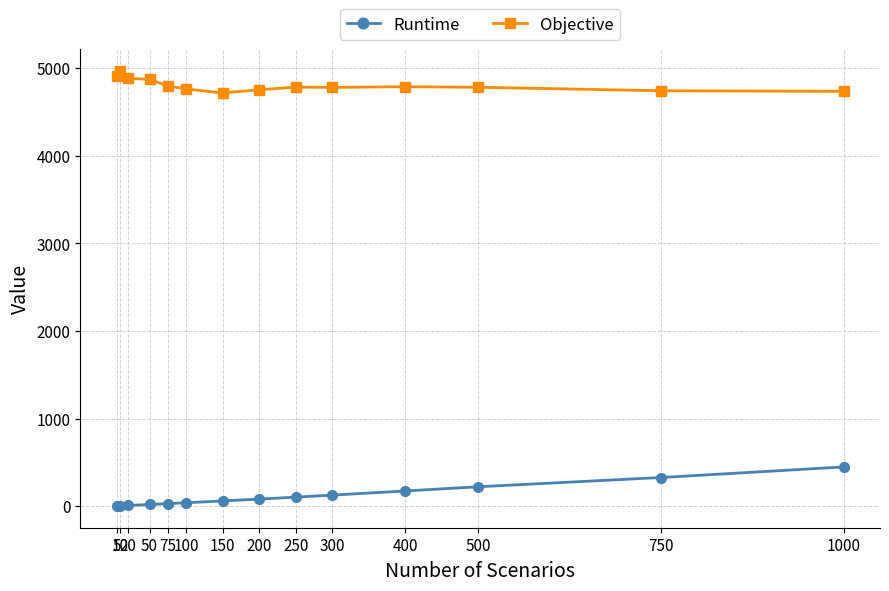

In Objective, how many points are lower than both neighbors (excluding endpoints)?

2